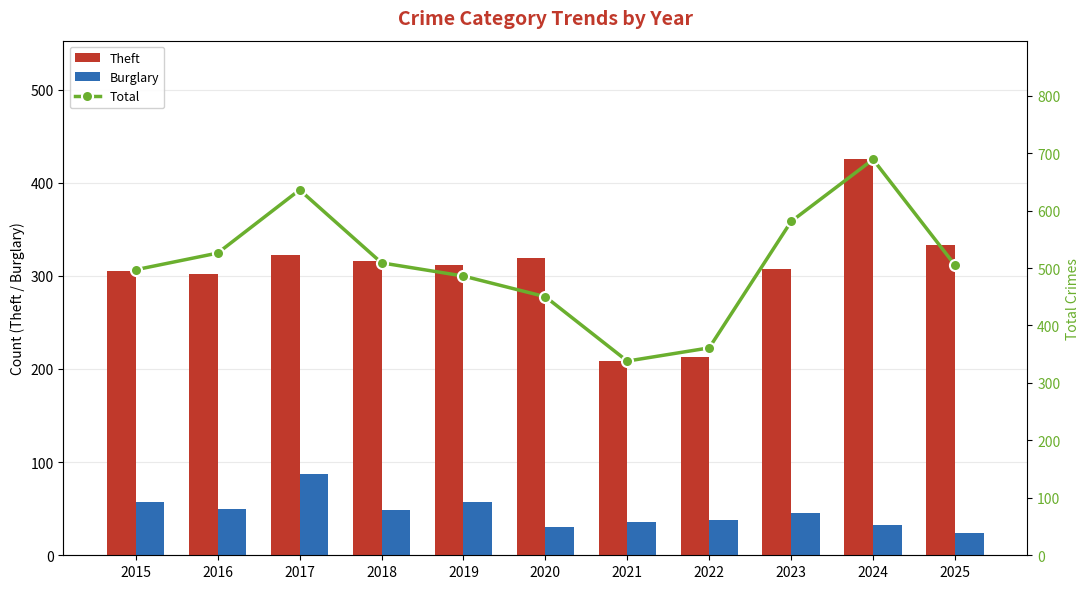

How many data points does each series have?

11